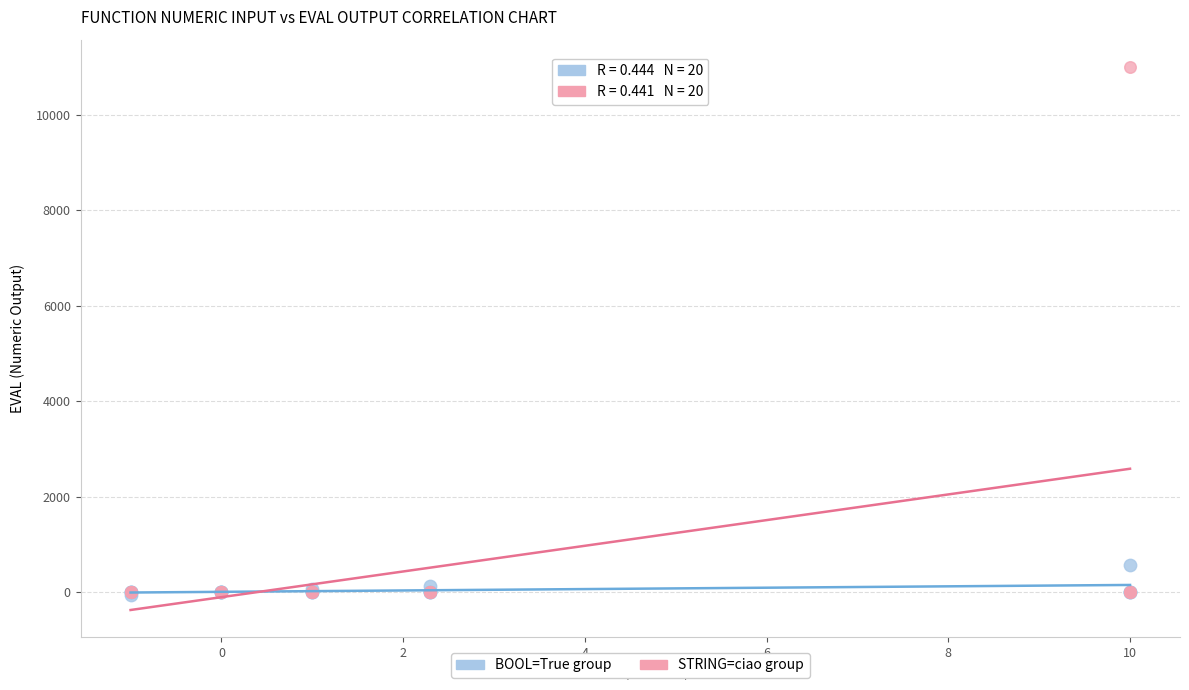

Which series has the widest spread of Y values?

STRING=ciao group